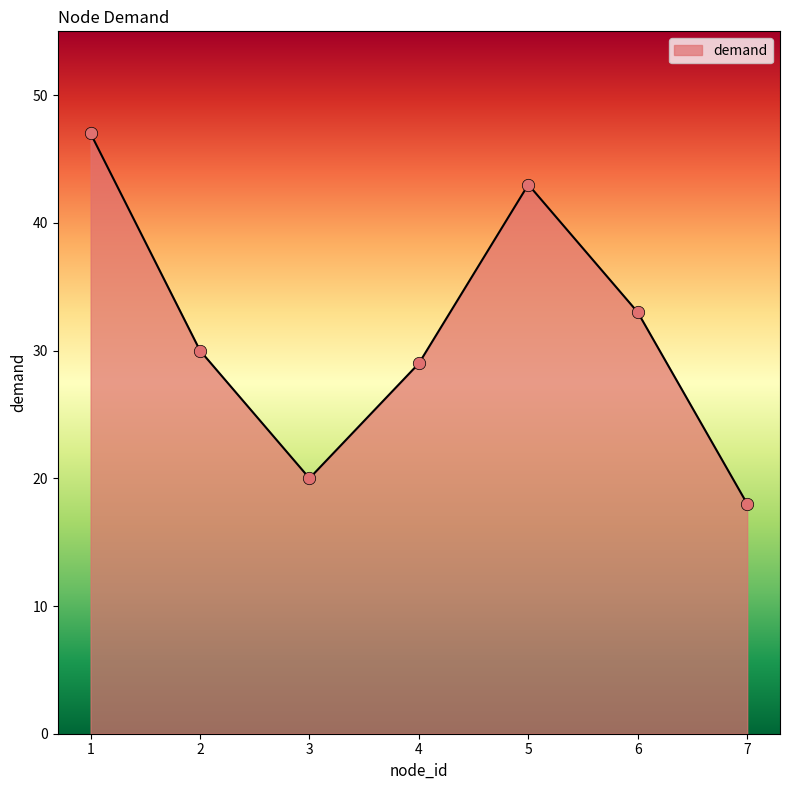

What is the ratio of the value at 2 to the value at 3?

1.5